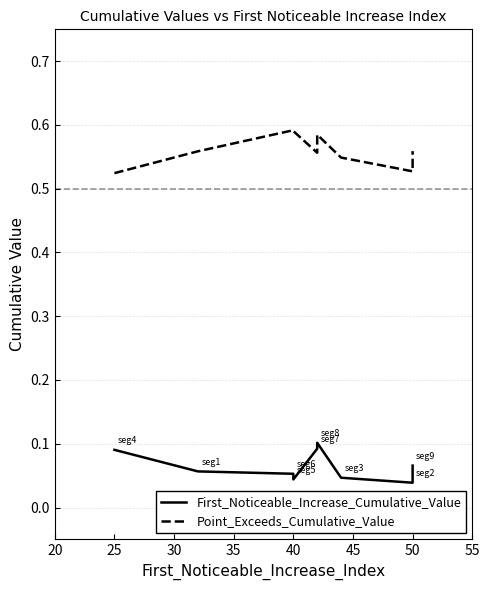

How many interior local valleys does the Point_Exceeds_Cumulative_Value series have?

2